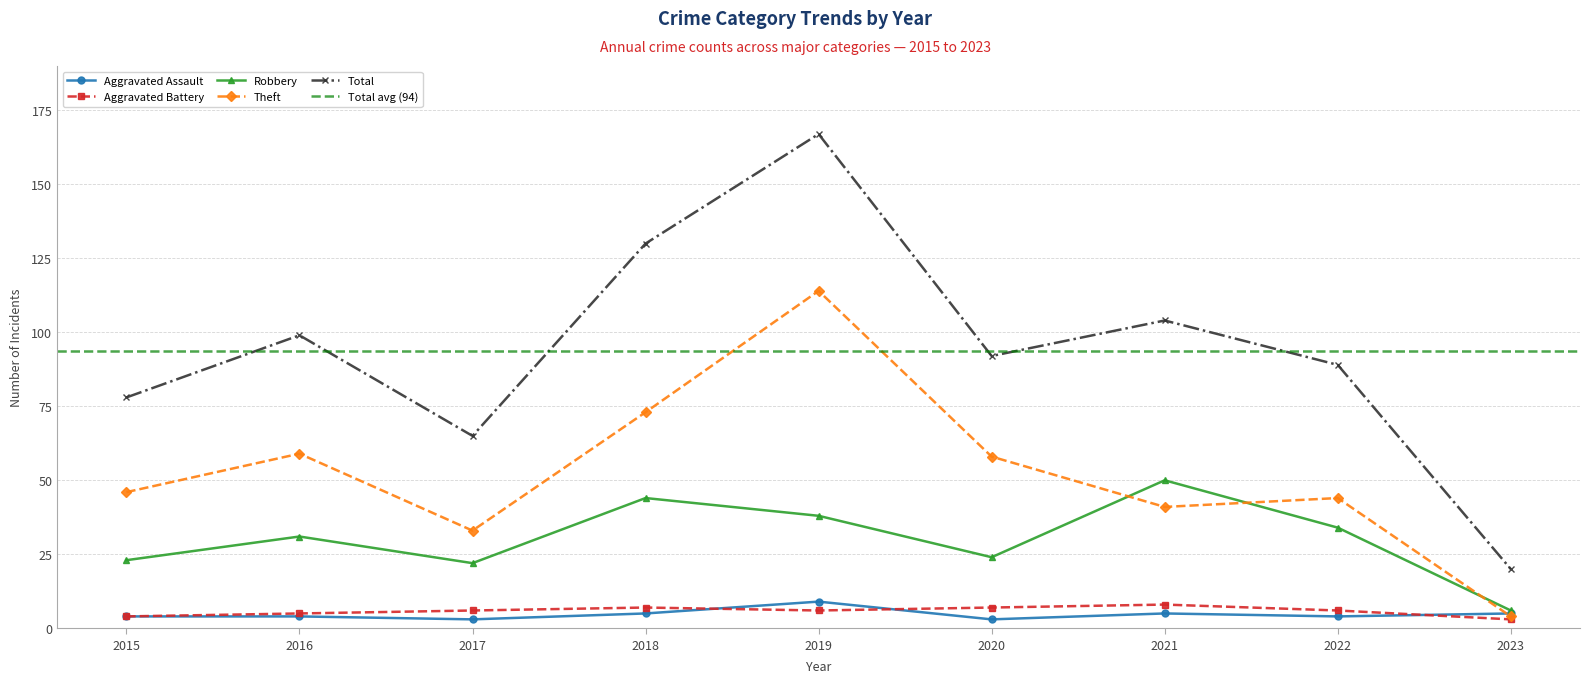

Is it true that Robbery equals 17 at 2019?

False